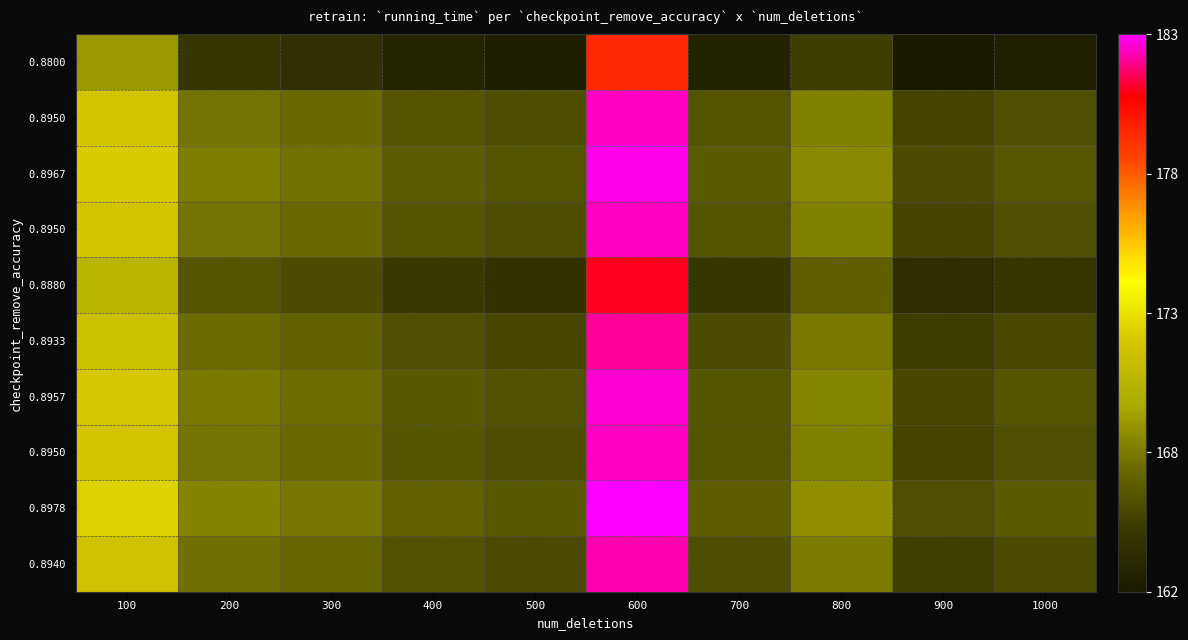

At which category does the chart reach its minimum across all series?

900